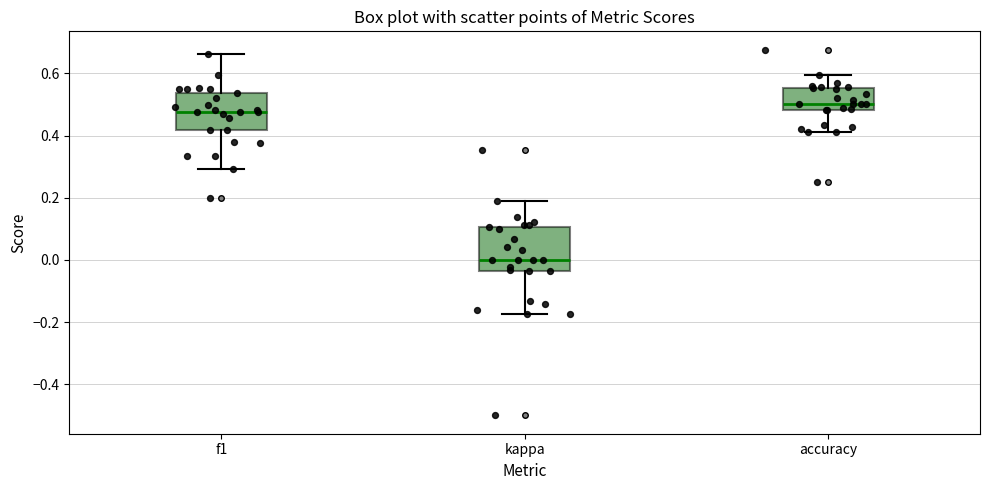

Reading left to right, read every box against the y-axis: the position of its median line, the range the box covers, and the ends of its whiskers. The values are not printed on the chart, so give them approximately, as read against the axis.

f1: median 0.48, box 0.42 to 0.54, whiskers 0.30 to 0.66
kappa: median 0.00, box -0.04 to 0.10, whiskers -0.18 to 0.20
accuracy: median 0.50, box 0.48 to 0.56, whiskers 0.42 to 0.60